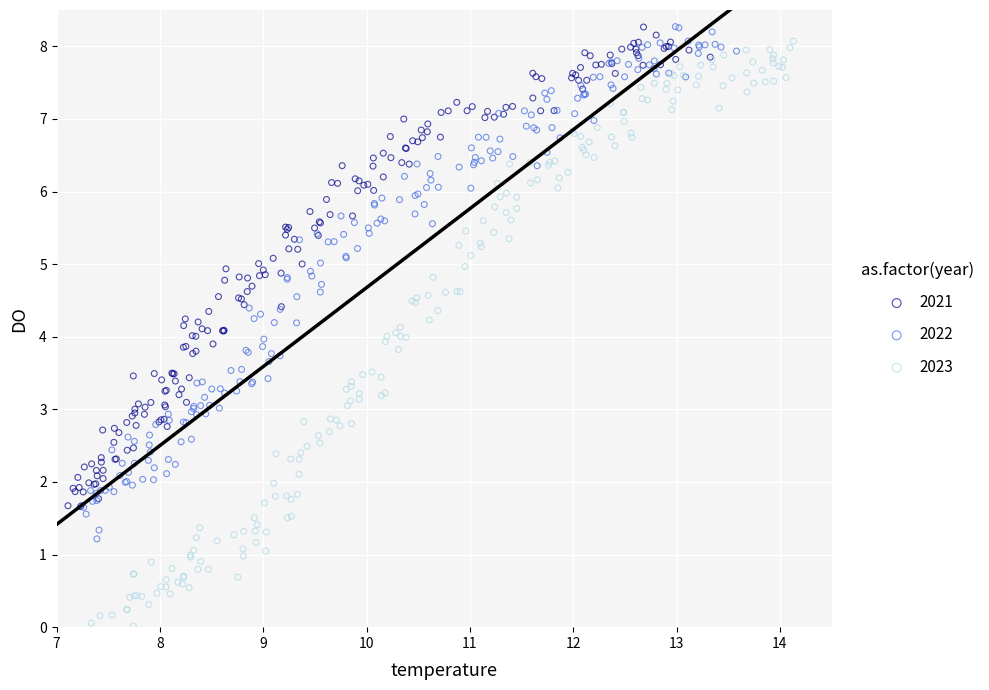

Which series reaches the minimum Y coordinate?

2023